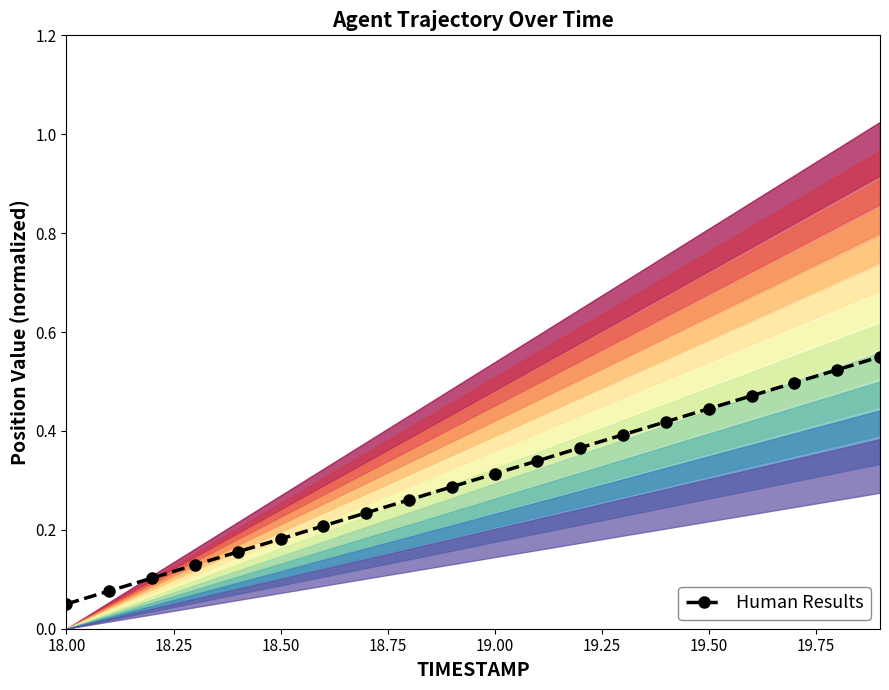

True or false: the data has more than 1 interior local peaks.

False